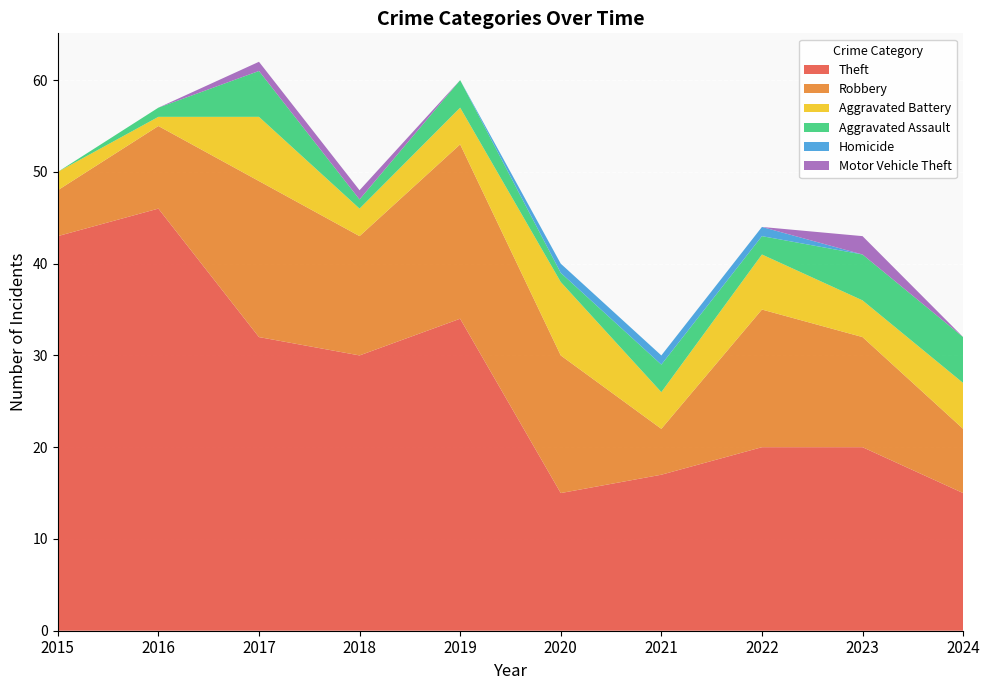

Reading left to right, transcribe all the data shown in this chart.

Theft: 2015=43	2016=46	2017=32	2018=30	2019=34	2020=15	2021=17	2022=20	2023=20	2024=15
Robbery: 2015=5	2016=9	2017=17	2018=13	2019=19	2020=15	2021=5	2022=15	2023=12	2024=7
Aggravated Battery: 2015=2	2016=1	2017=7	2018=3	2019=4	2020=8	2021=4	2022=6	2023=4	2024=5
Aggravated Assault: 2015=0	2016=1	2017=5	2018=1	2019=3	2020=1	2021=3	2022=2	2023=5	2024=5
Homicide: 2015=0	2016=0	2017=0	2018=0	2019=0	2020=1	2021=1	2022=1	2023=0	2024=0
Motor Vehicle Theft: 2015=0	2016=0	2017=1	2018=1	2019=0	2020=0	2021=0	2022=0	2023=2	2024=0